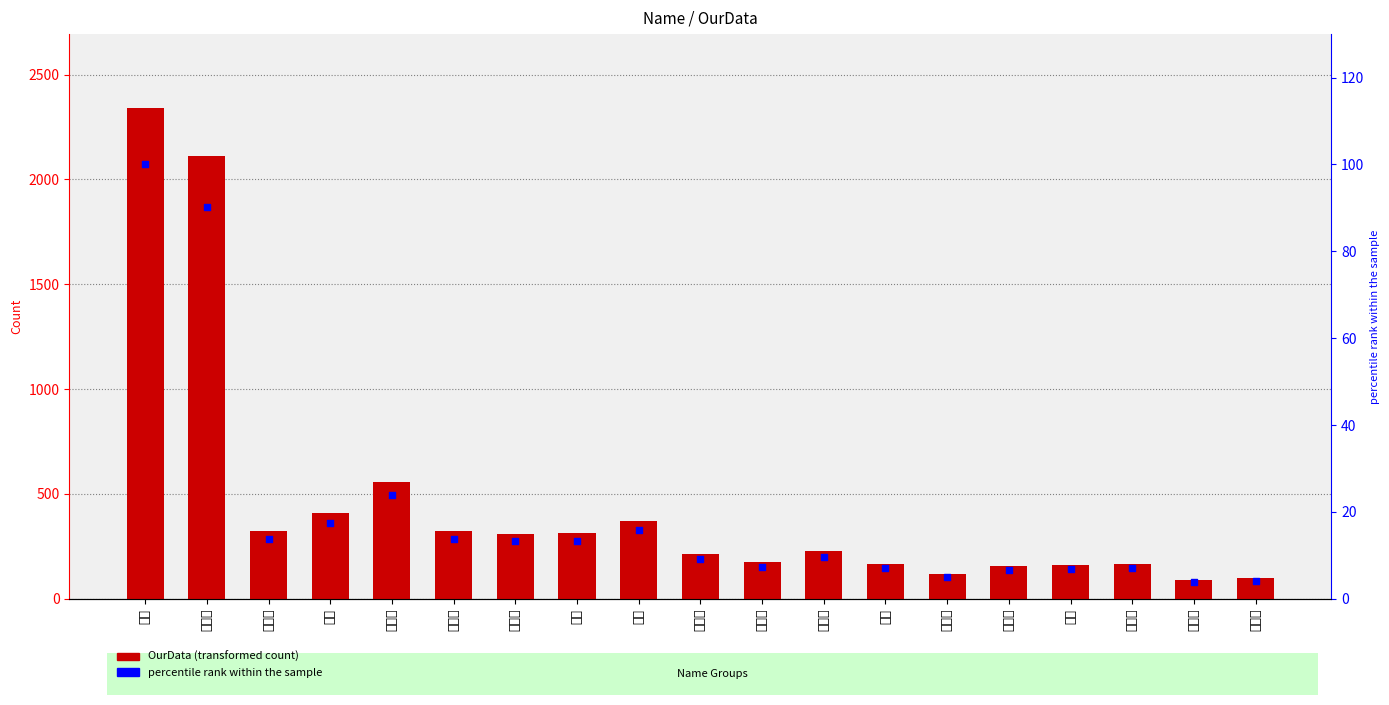

Is the value of OurData at 琵琶女 greater than the value of percentile rank at 花艺师?

Yes